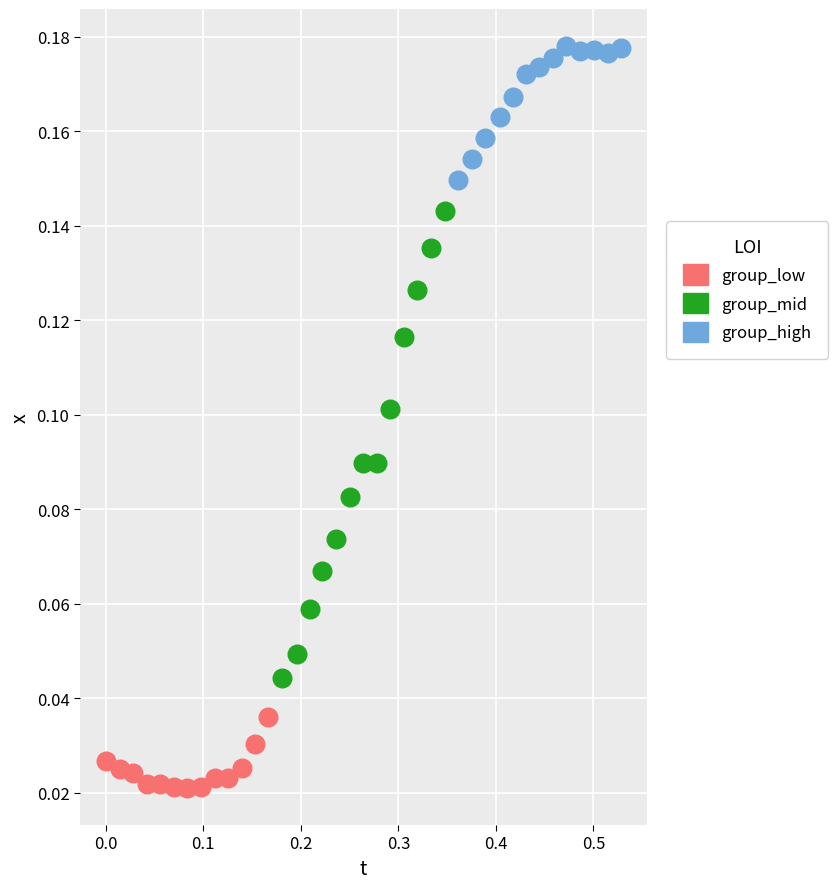

Which series reaches the maximum Y coordinate?

group_high